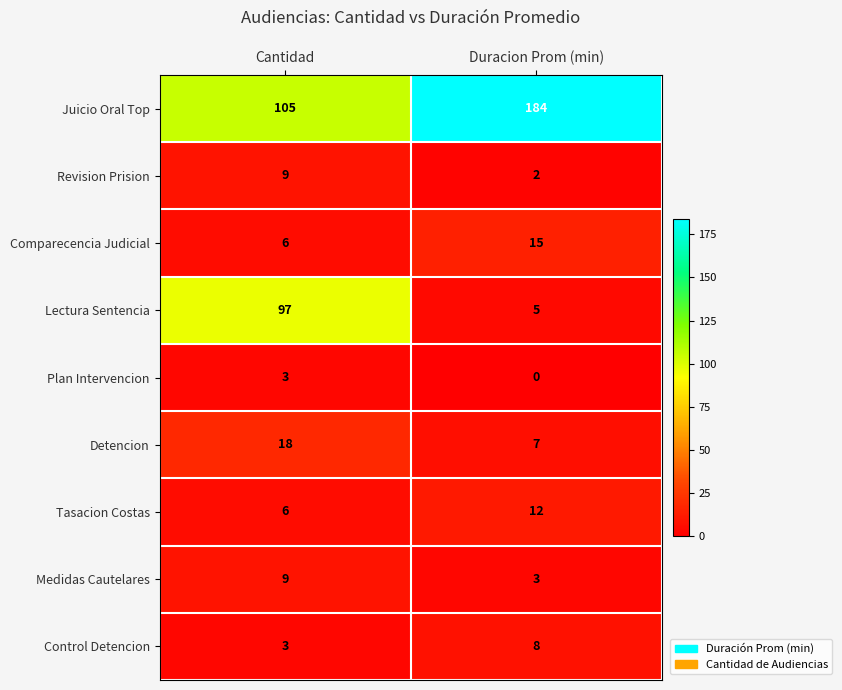

Reading left to right, extract all data points from this chart.

Juicio Oral Top: 105	184
Revision Prision: 9	2
Comparecencia Judicial: 6	15
Lectura Sentencia: 97	5
Plan Intervencion: 3	0
Detencion: 18	7
Tasacion Costas: 6	12
Medidas Cautelares: 9	3
Control Detencion: 3	8